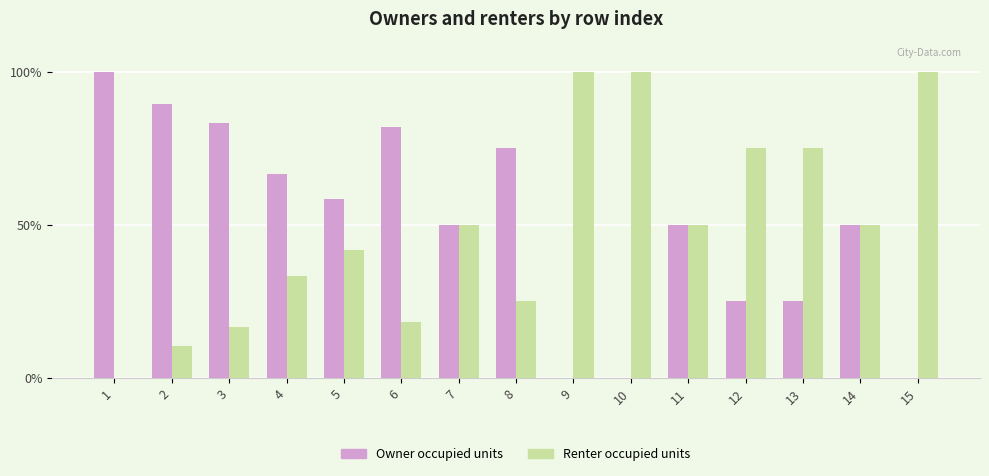

Reading left to right, extract all data points from this chart.

Owner occupied units: 100.0	89.5	83.3	66.7	58.3	81.8	50.0	75.0	0.0	0.0	50.0	25.0	25.0	50.0	0.0
Renter occupied units: 0.0	10.5	16.7	33.3	41.7	18.2	50.0	25.0	100.0	100.0	50.0	75.0	75.0	50.0	100.0